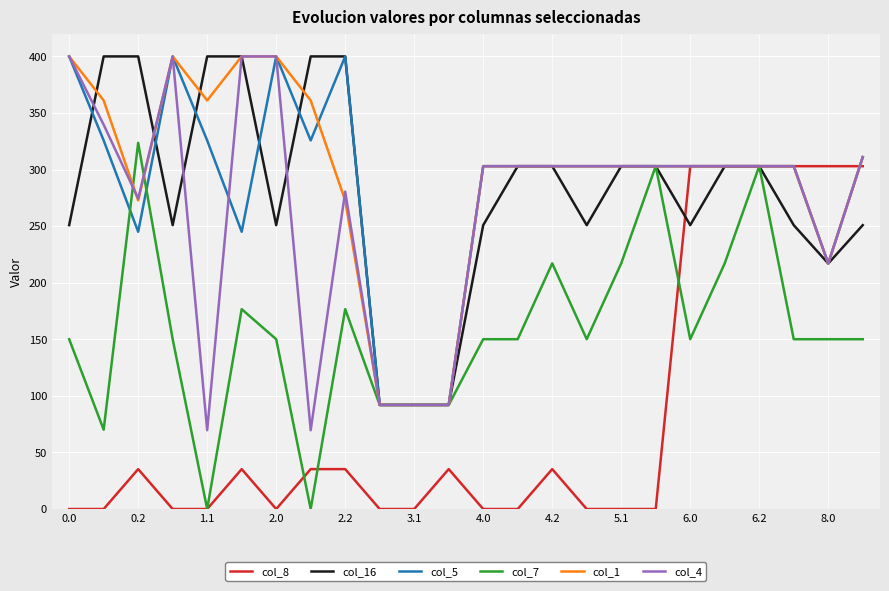

What is the highest value of the col_7 series?

323.6